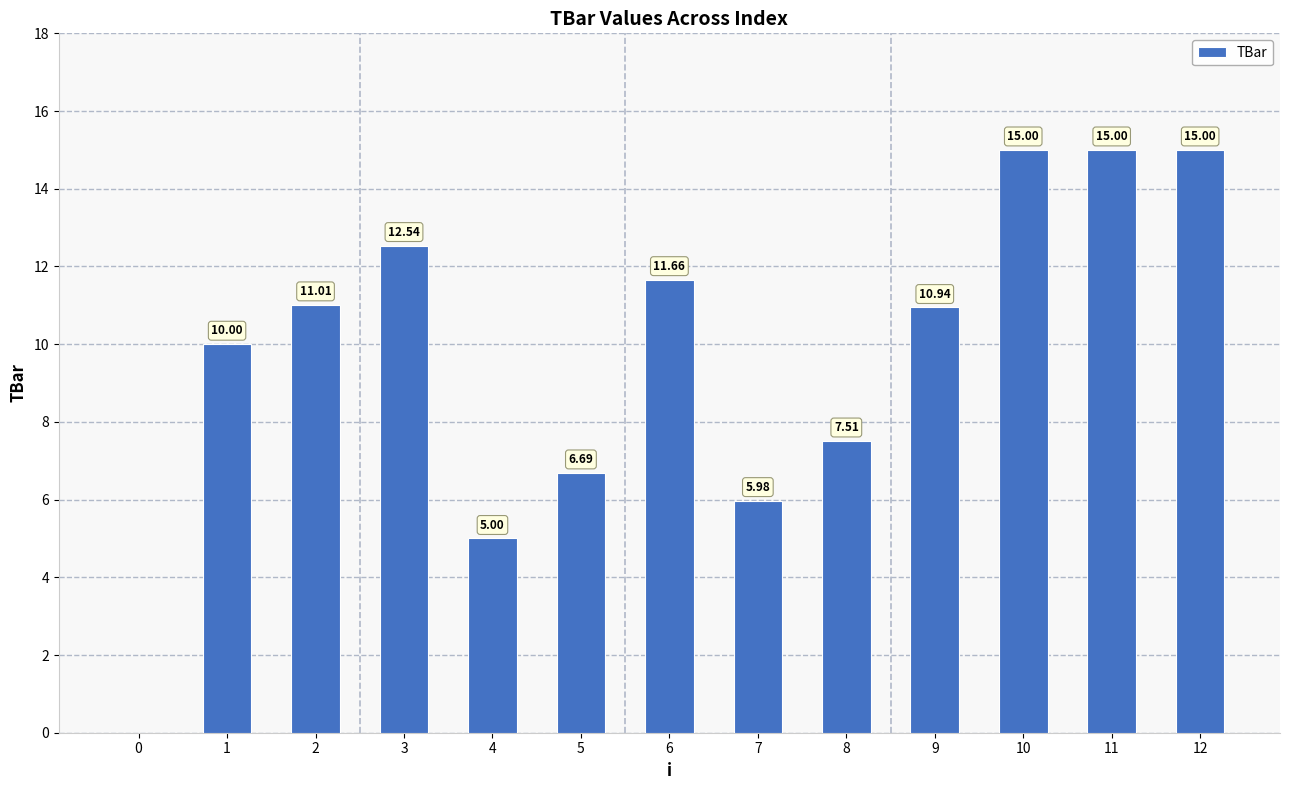

Reading left to right, transcribe all the data shown in this chart.

0.0	10.0	11.0	12.5	5.0	6.7	11.7	6.0	7.5	10.9	15.0	15.0	15.0